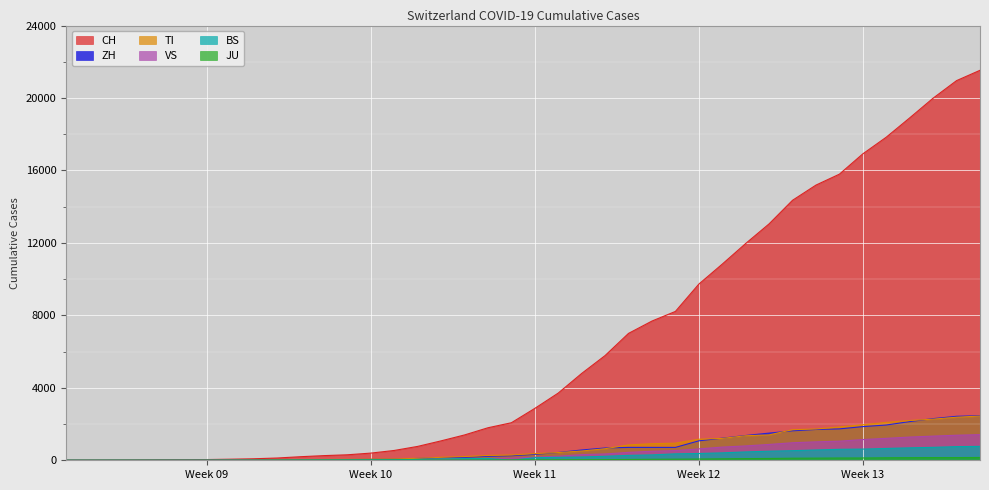

Does the chart display data point markers on the line(s)?

No